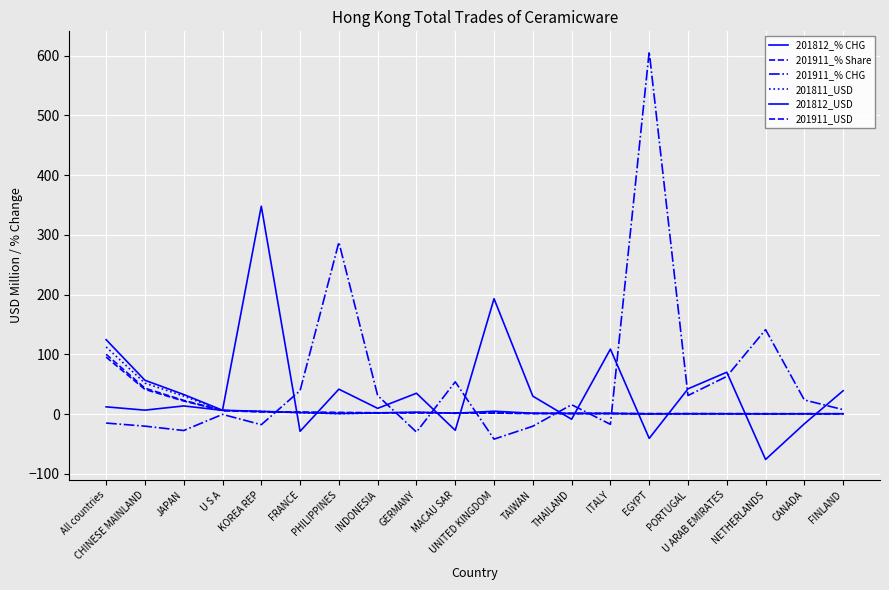

What is the total value across all series at U S A?

29.6